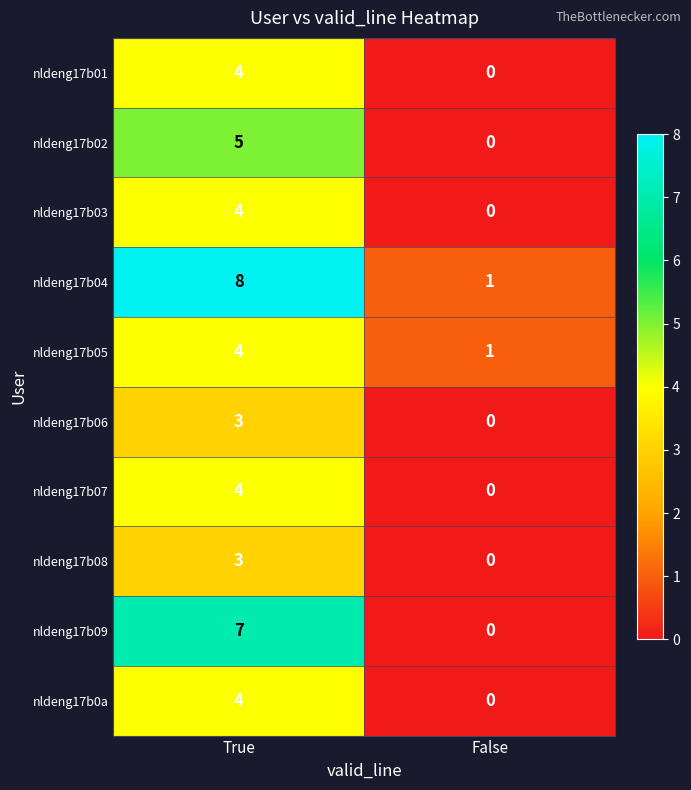

The value of nldeng17b02 at True is 5. True or false?

True